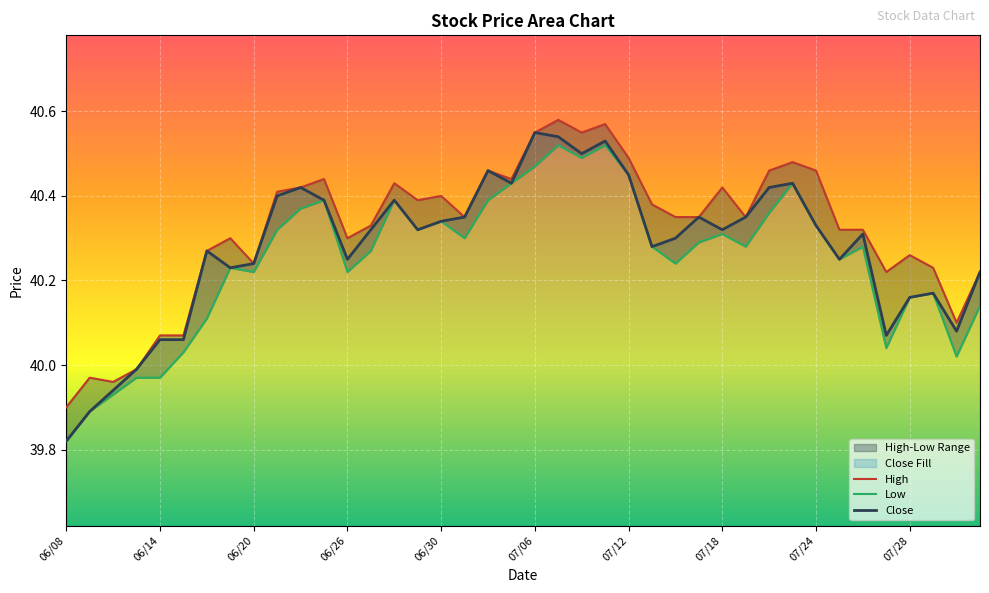

What is the value of the Close point at the 39th from the left?

40.1